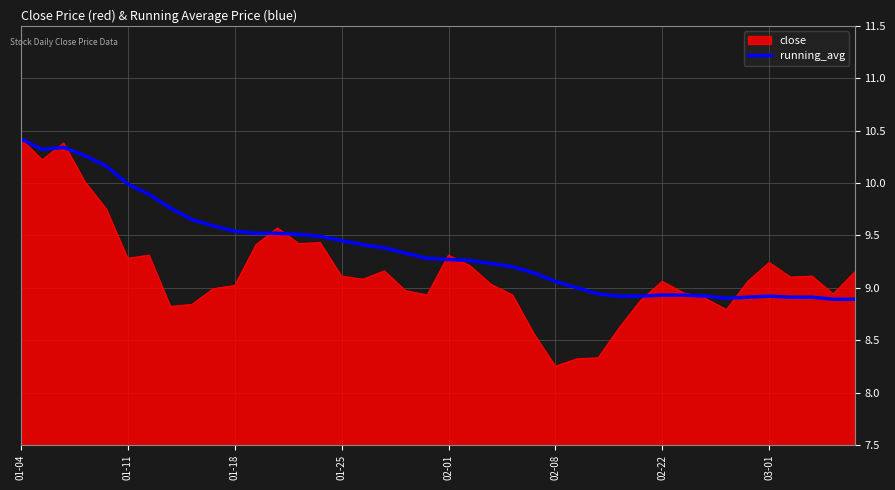

What is the highest value of the close series?

10.4